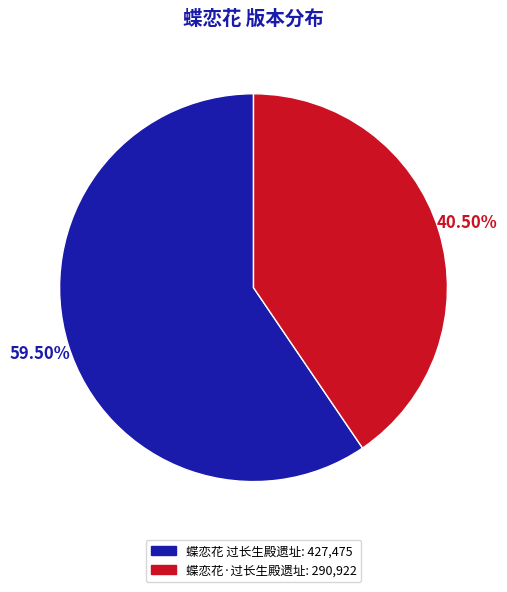

What is the largest slice in the pie chart?

蝶恋花 过长生殿遗址